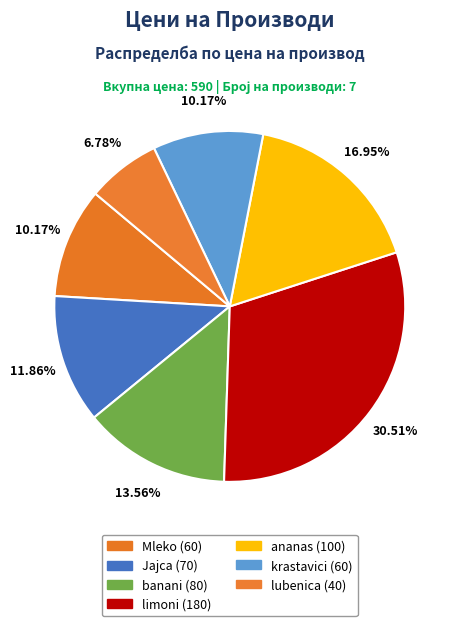

Approximately how many times larger is the value at krastavici compared to ananas?

0.6